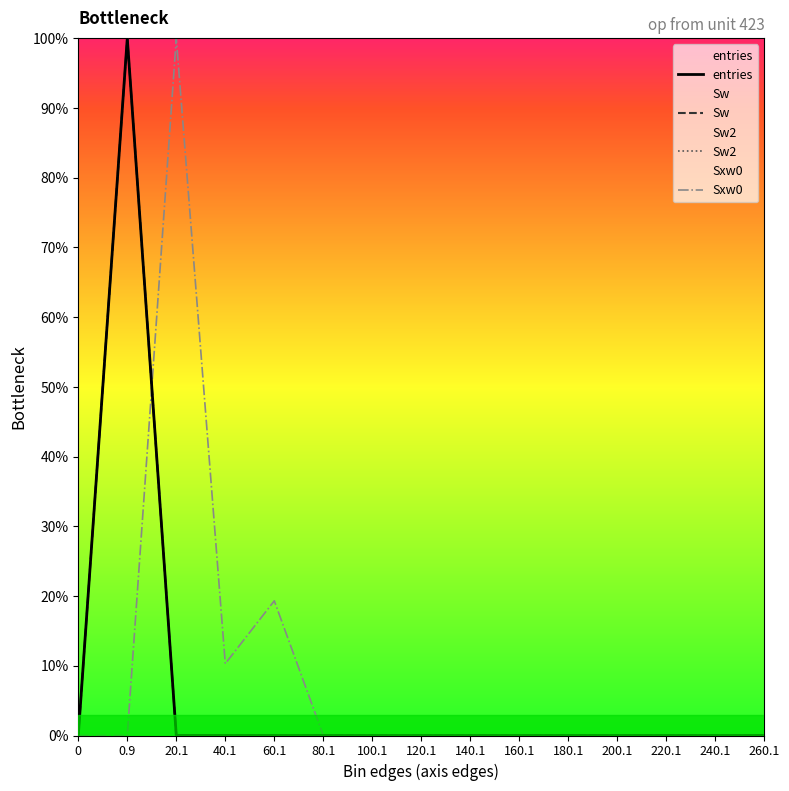

List the labels in order of Sxw0 value, largest first.

20.1, 60.1, 40.1, 0, 0.9, 80.1, 100.1, 120.1, 140.1, 160.1, 180.1, 200.1, 220.1, 240.1, 260.1